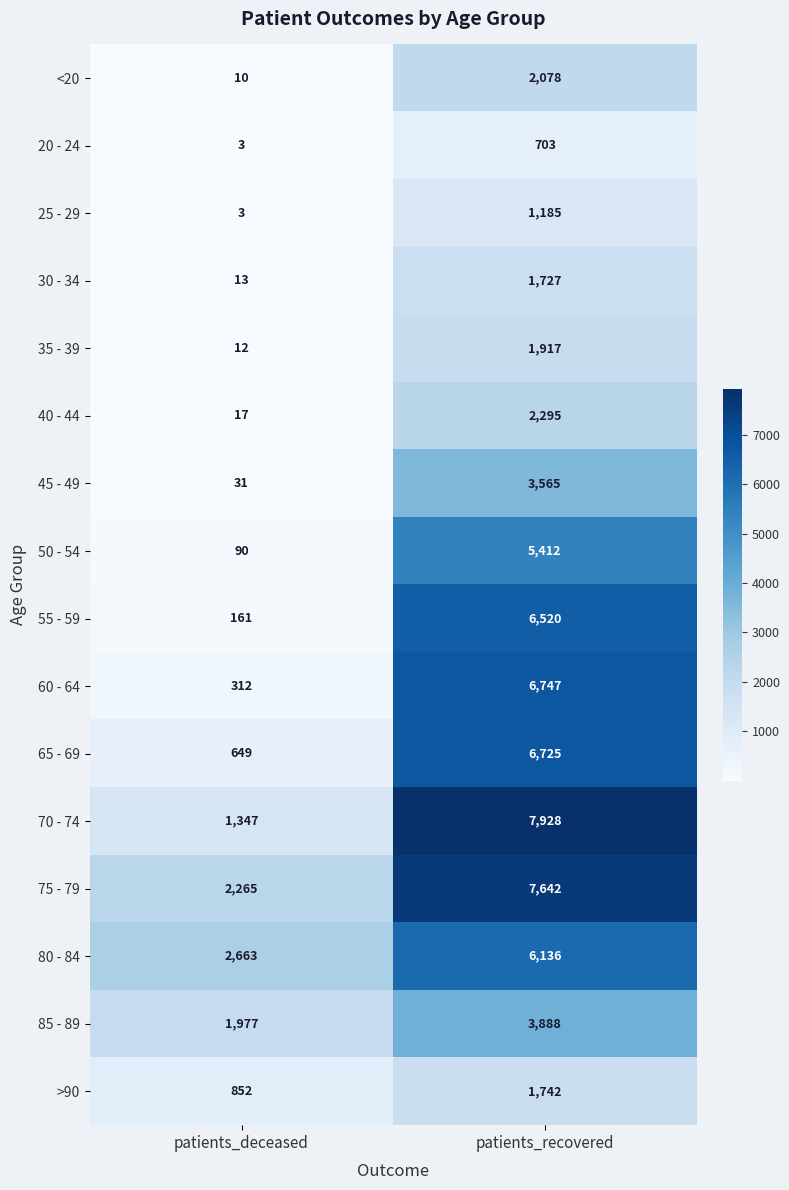

Count the number of data series in this chart.

16